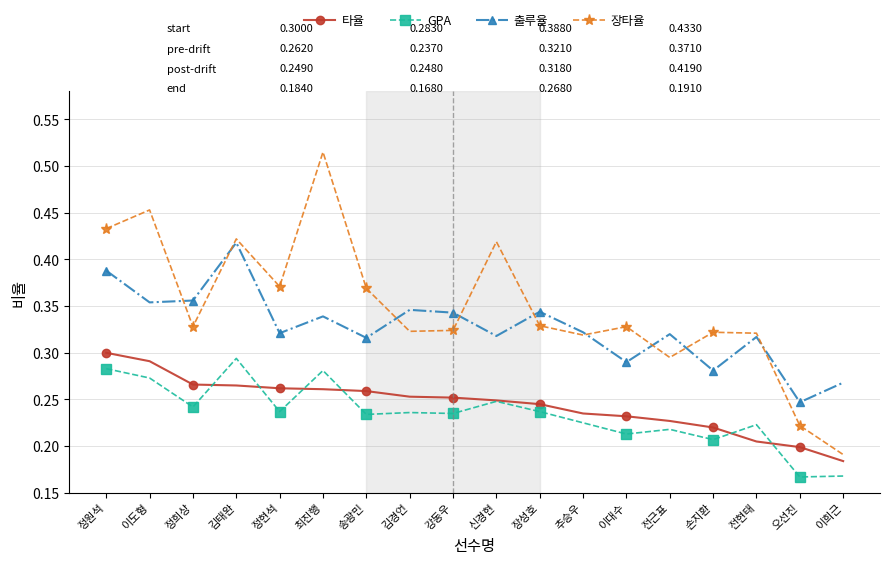

Which series has the widest spread of values?

장타율